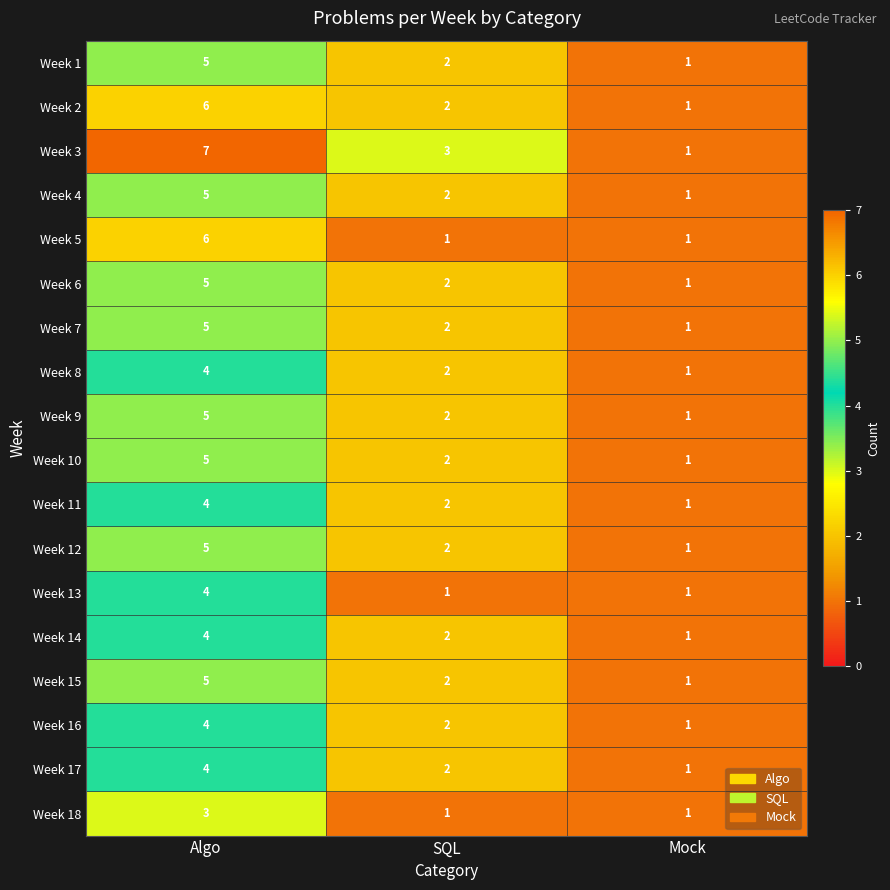

Where does the Week 1 series first go above 2?

Algo